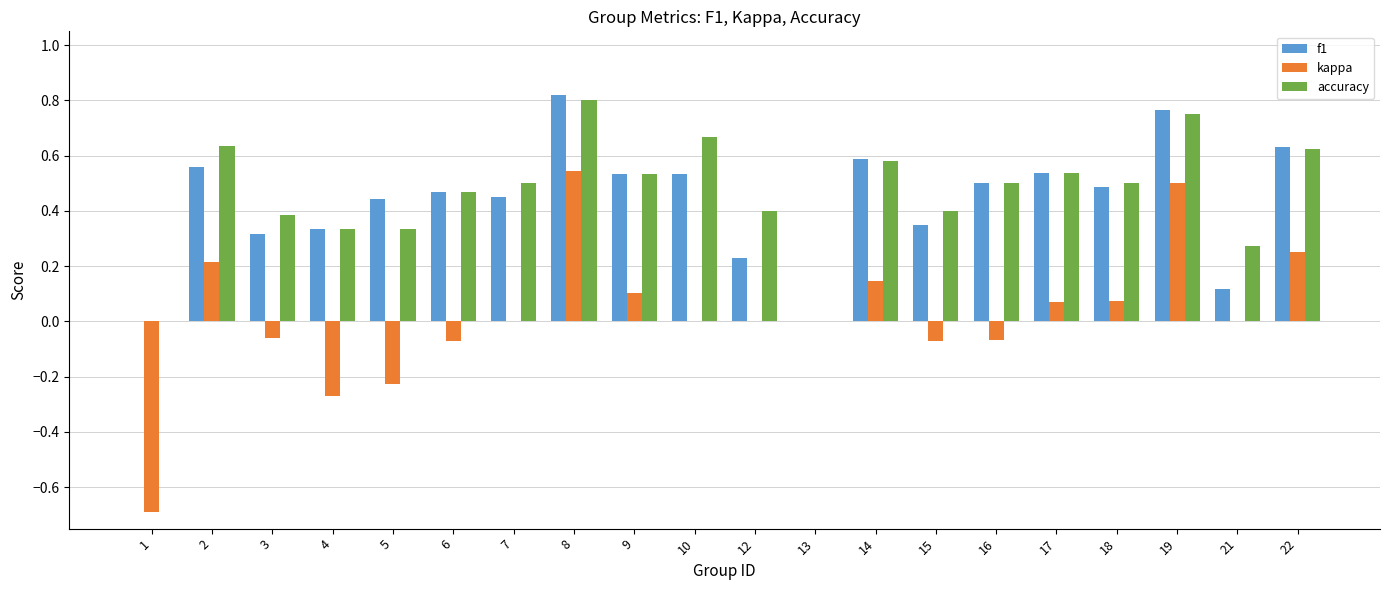

How many groups of bars are there?

20